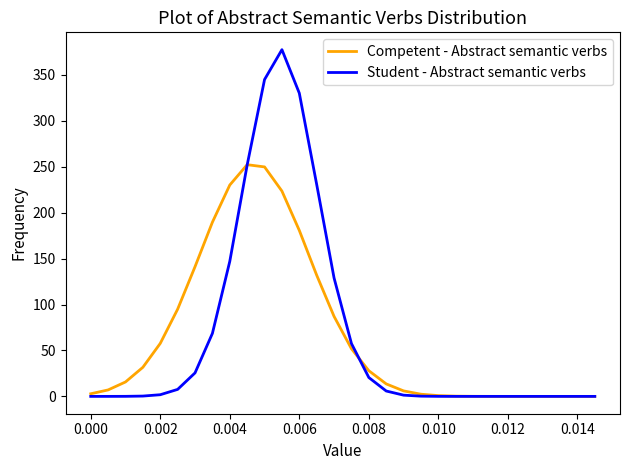

List the series in order of their peak value, highest first.

Student - Abstract semantic verbs, Competent - Abstract semantic verbs